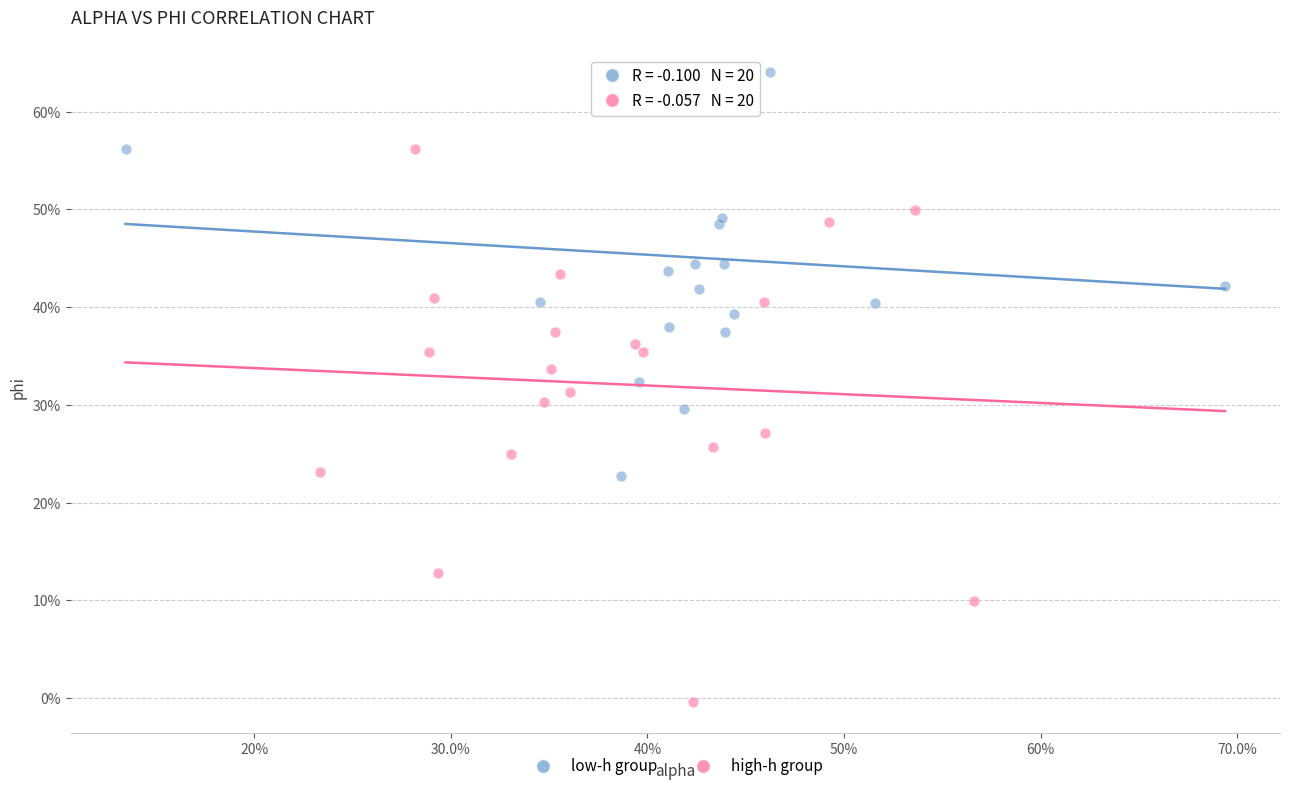

Which series reaches the maximum Y coordinate?

low-h group